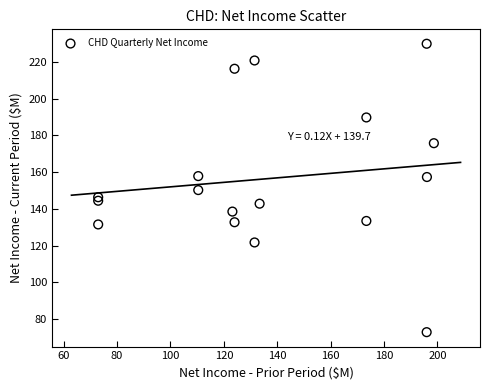

What is the range of Y values (max minus min)?

156.9